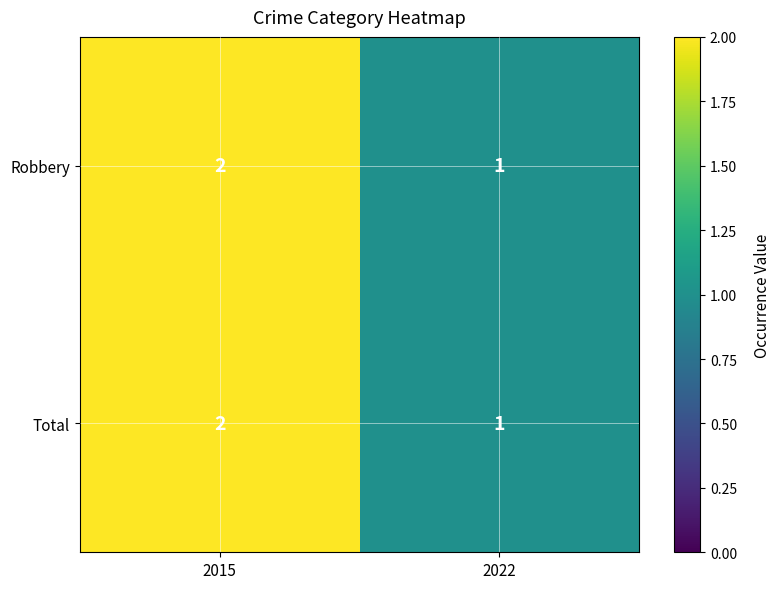

What is the sum of the Total values at 2015 and 2022?

3